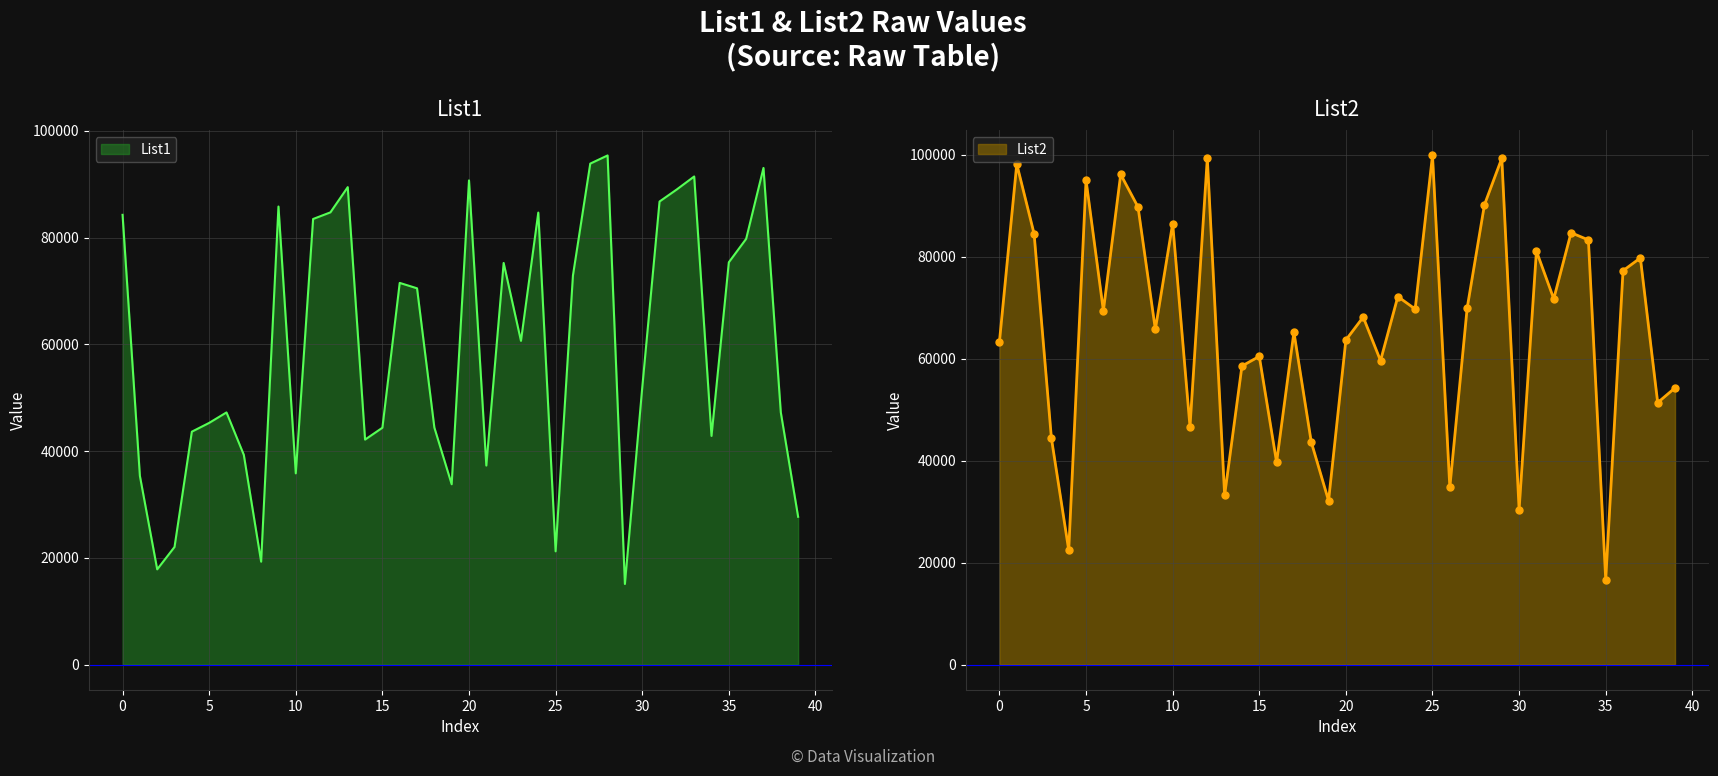

What is the highest value of the List1 series?

95413